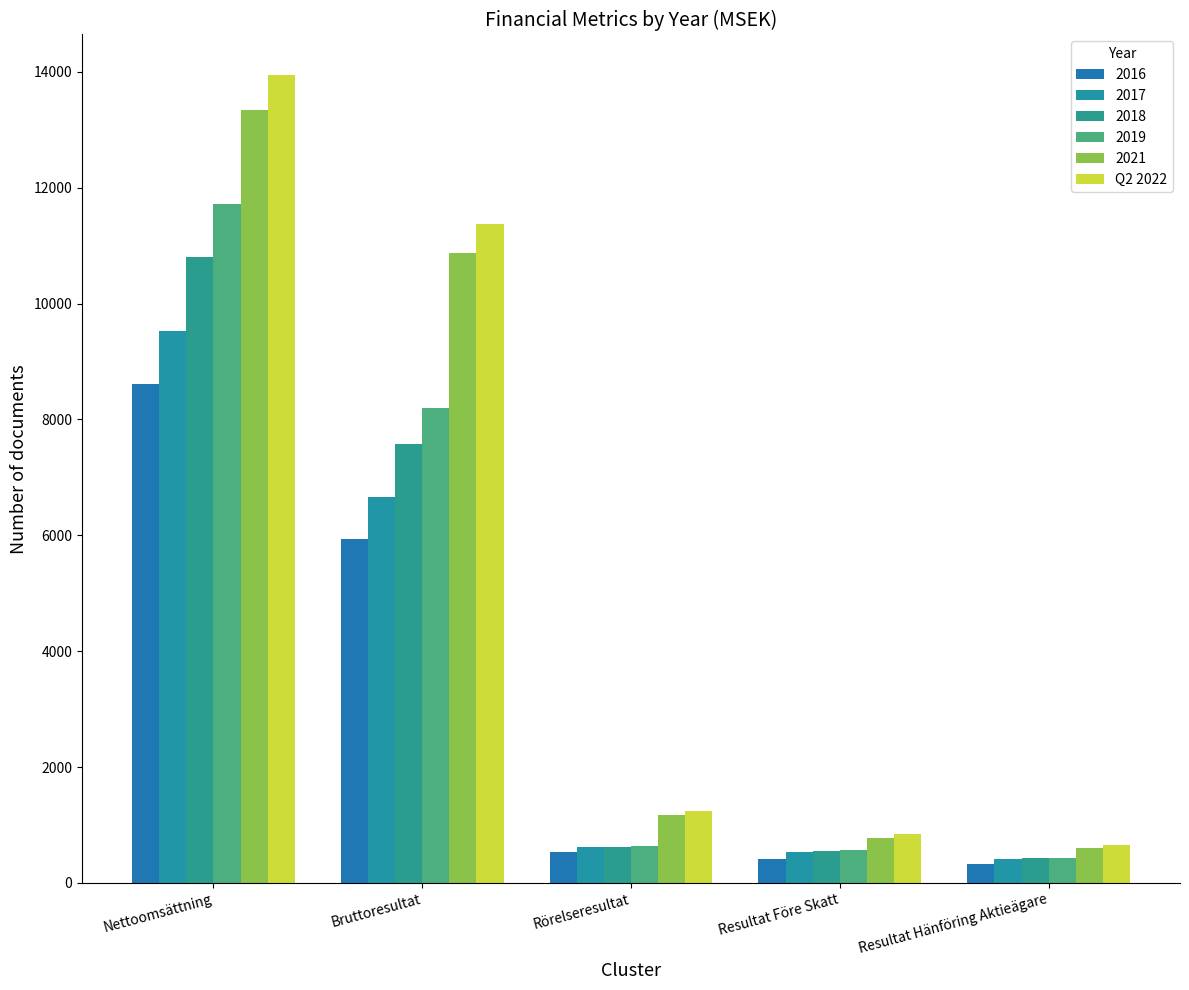

How many categories are shown in the chart?

5